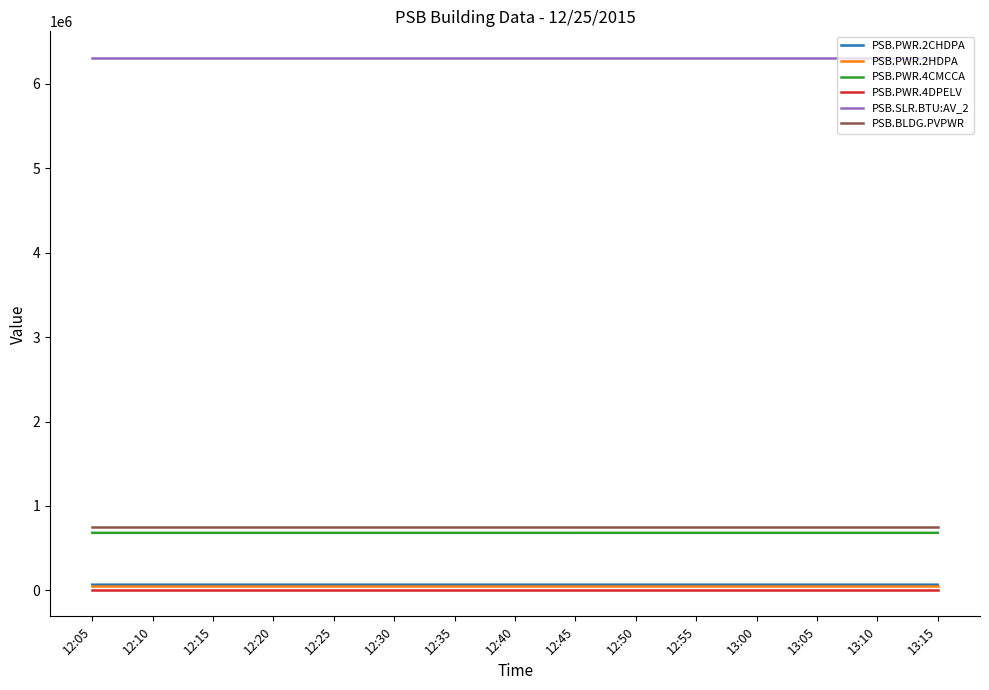

What is the highest value of the PSB.BLDG.PVPWR series?

756724